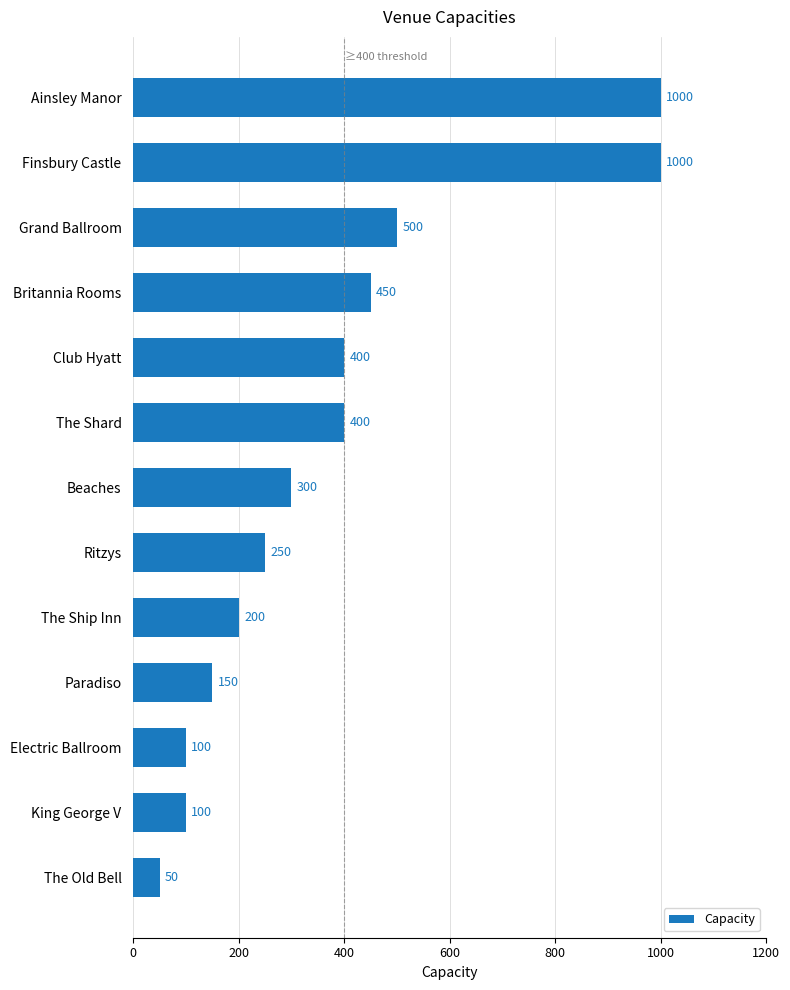

At which label is the value closest to 525?

Grand Ballroom